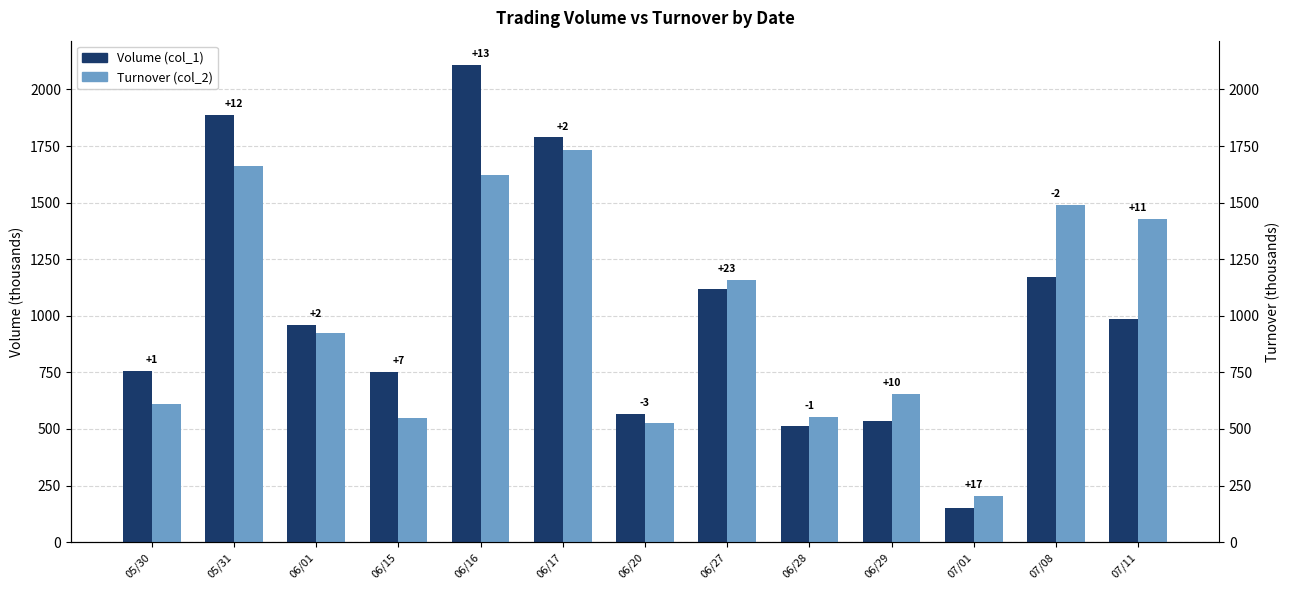

What is the value of the Turnover (col_2) bar at the 3rd from the left?

925.1